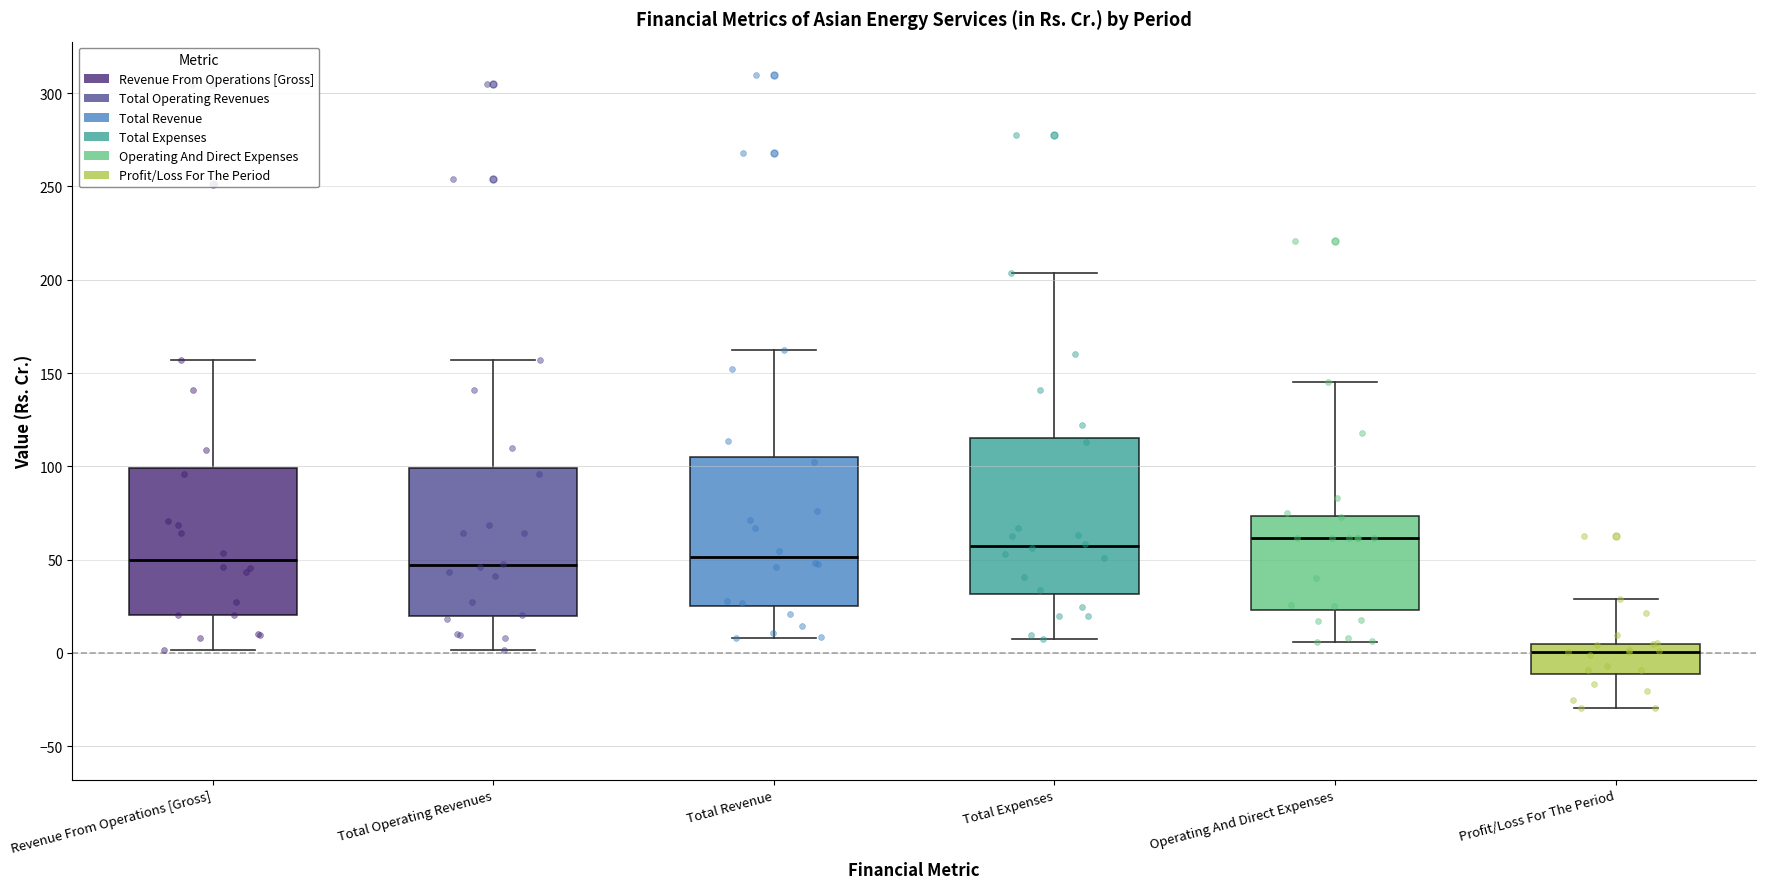

Reading left to right, transcribe this box plot: for each box, give where its median line is, the range the box spans, and where its two whiskers end, as read against the y-axis. The values are not printed on the chart, so give them approximately, as read against the axis.

Revenue From Operations [Gross]: median 50, box 20 to 100, whiskers 0 to 155
Total Operating Revenues: median 45, box 20 to 100, whiskers 0 to 155
Total Revenue: median 50, box 25 to 105, whiskers 10 to 165
Total Expenses: median 55, box 30 to 115, whiskers 5 to 205
Operating And Direct Expenses: median 60, box 25 to 75, whiskers 5 to 145
Profit/Loss For The Period: median 0, box -10 to 5, whiskers -30 to 30